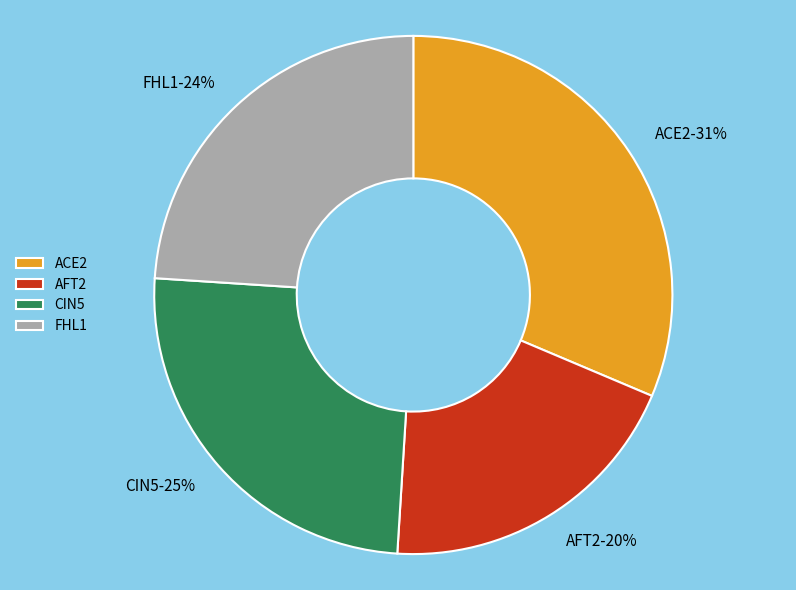

Rank the categories by value from highest to lowest.

ACE2, CIN5, FHL1, AFT2